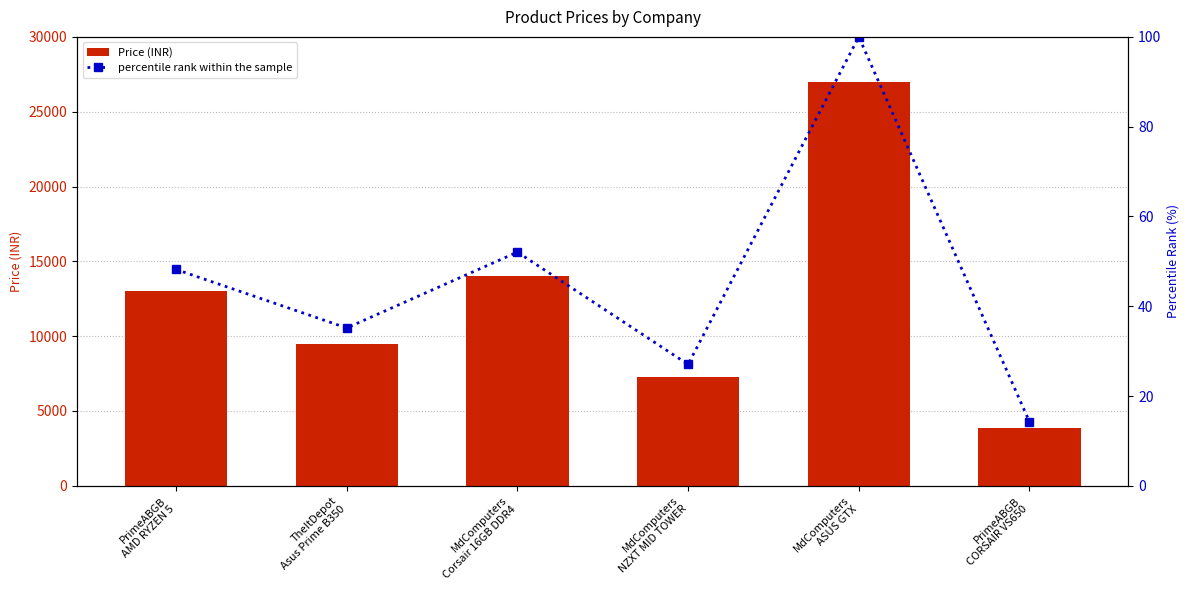

What is the sum of all Price (INR) values?

74687